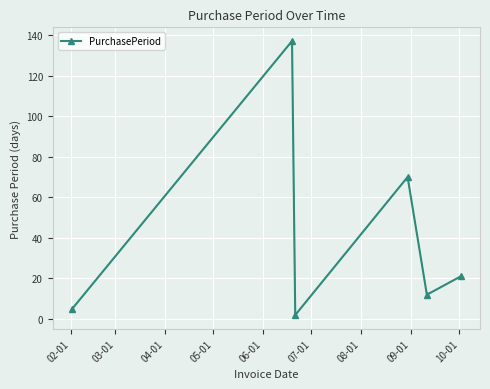

What is the sum of all values?

247